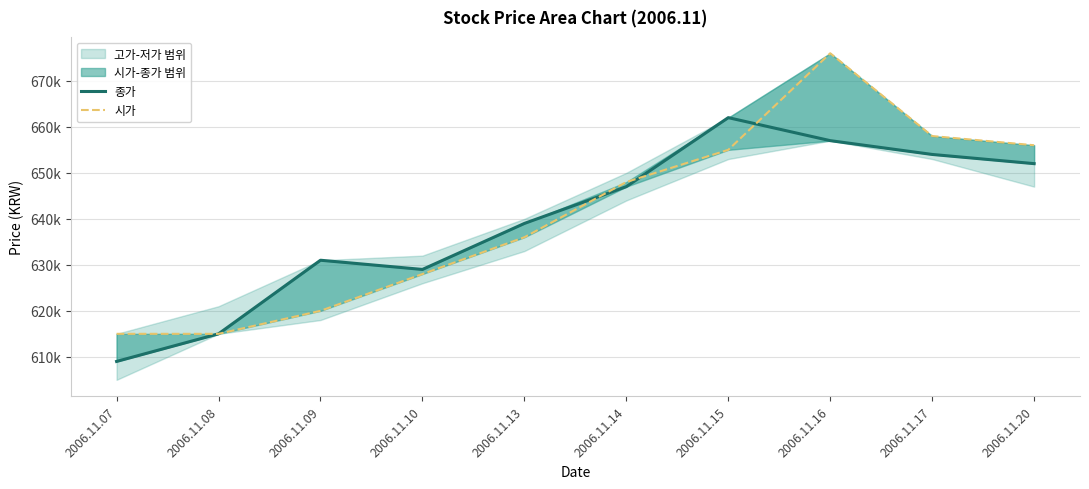

How many times do 시가 and 종가 cross each other?

3